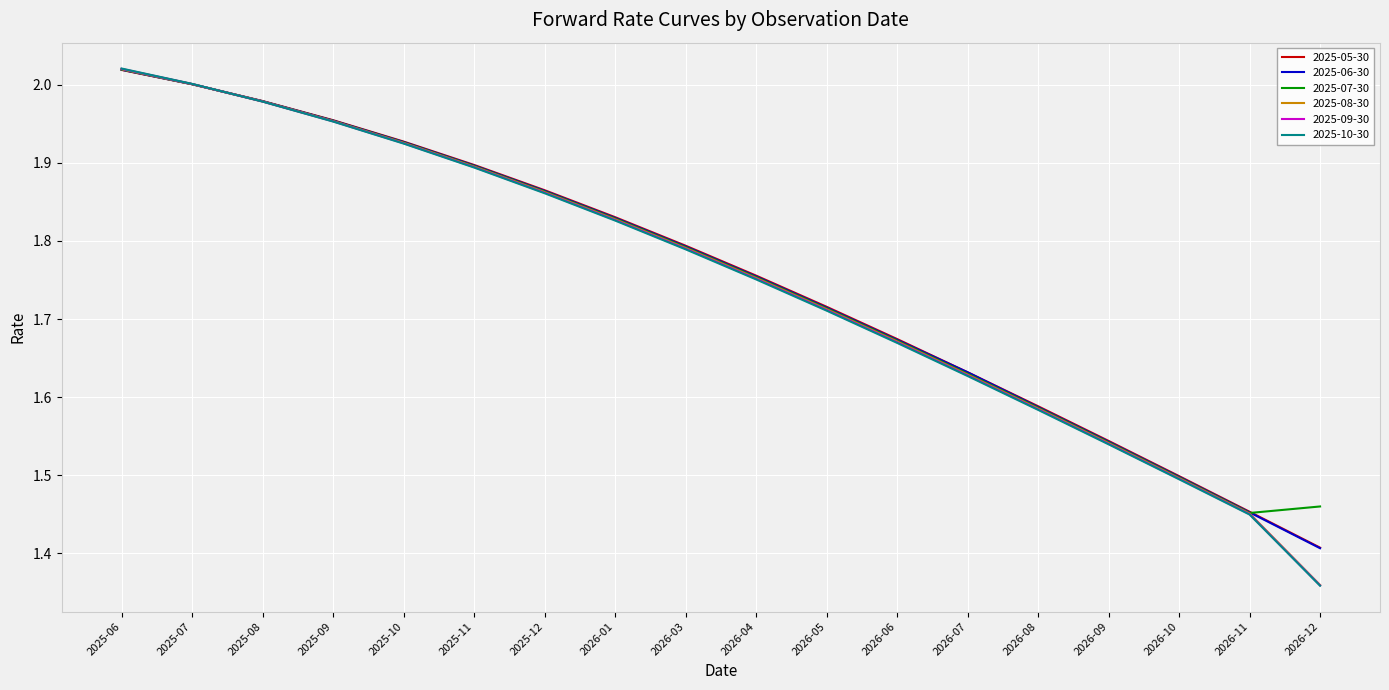

Between which two adjacent categories do 2025-09-30 and 2025-08-30 first intersect?

2025-07 and 2025-08